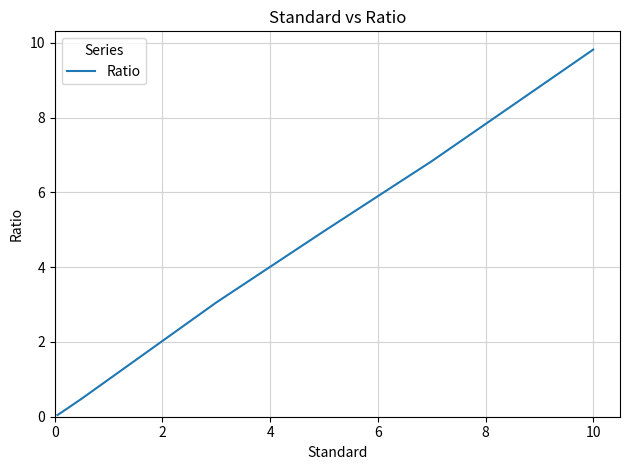

Does the chart have visible grid lines?

Yes